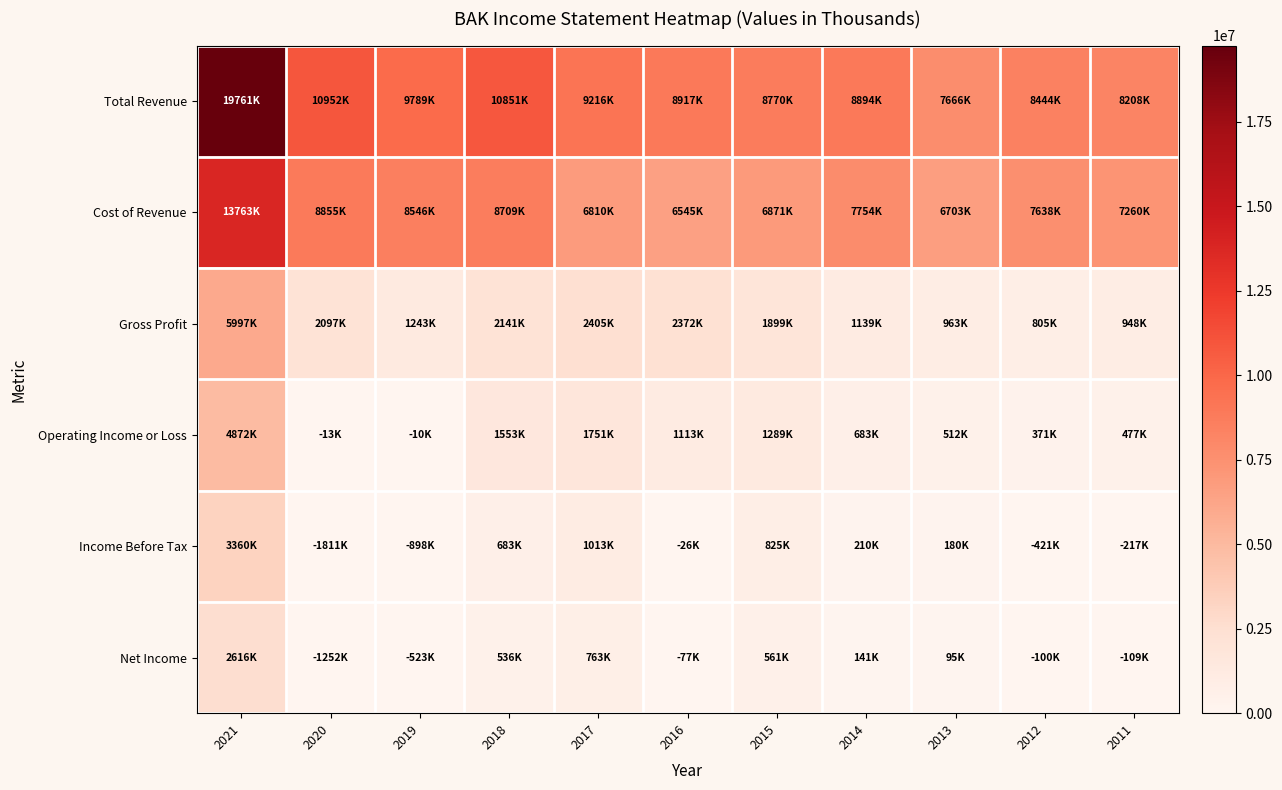

What is the greatest value displayed?

19761400